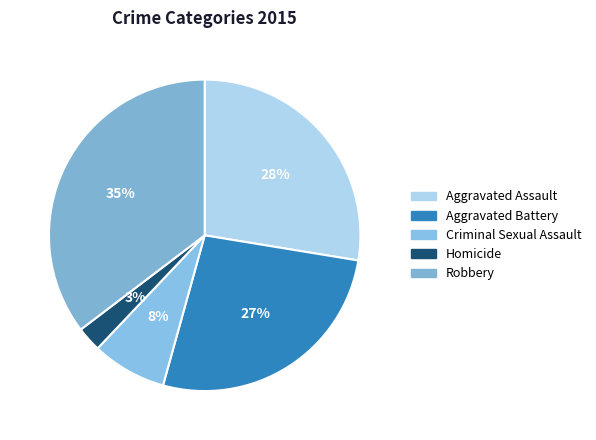

Which slice is the smallest?

Homicide